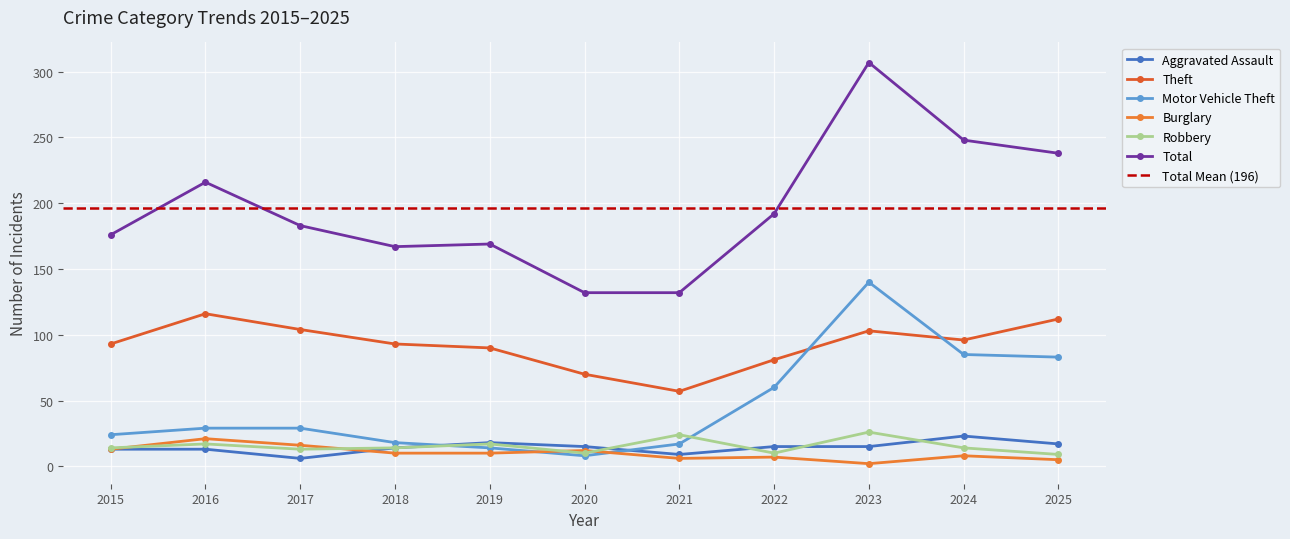

Where does the Theft series first go above 93?

2016